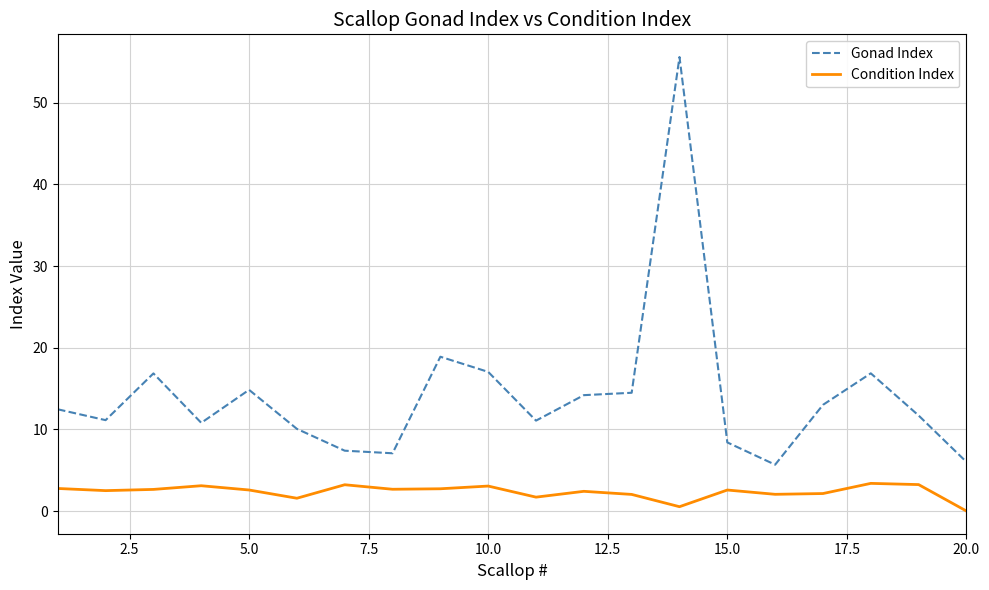

True or false: Condition Index and Gonad Index cross at least once.

False